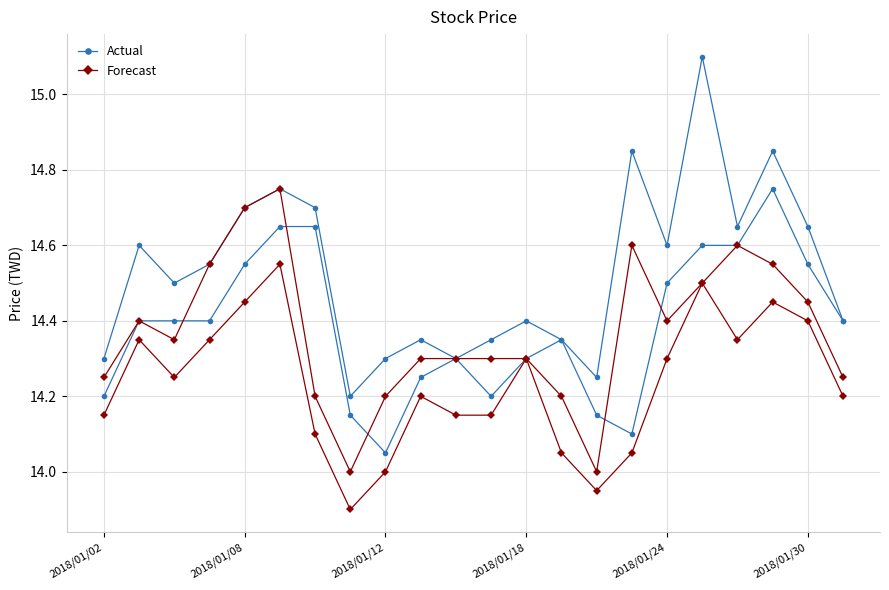

In Forecast, how many points are higher than both neighbors (excluding endpoints)?

6